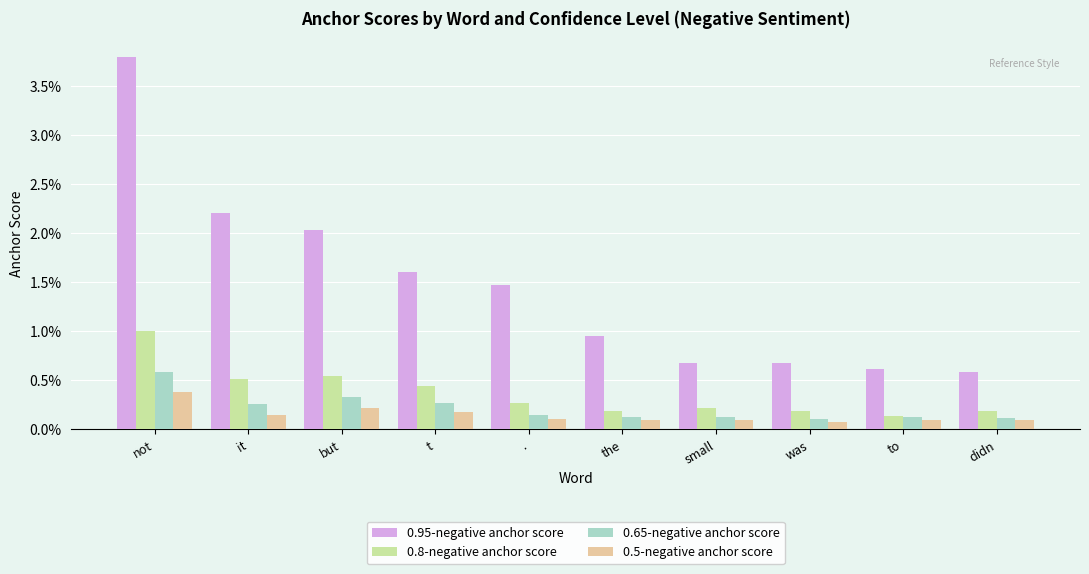

Are the bars horizontal?

No